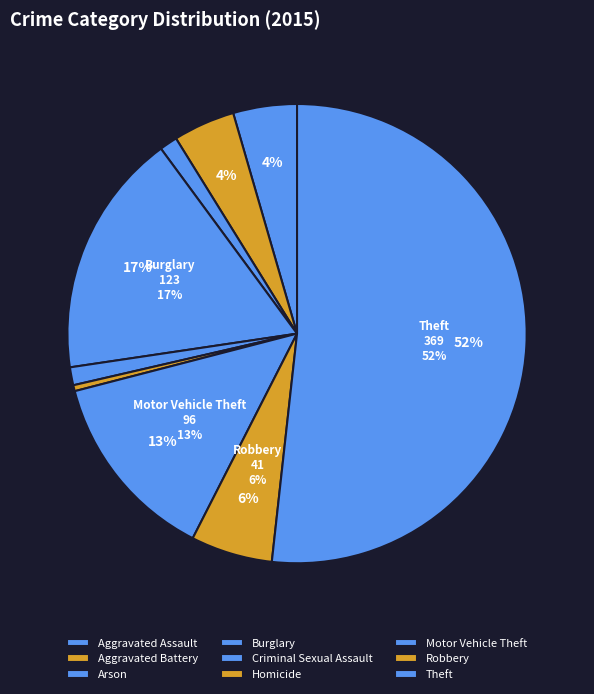

What percentage is the Robbery slice, to the nearest percent?

6%